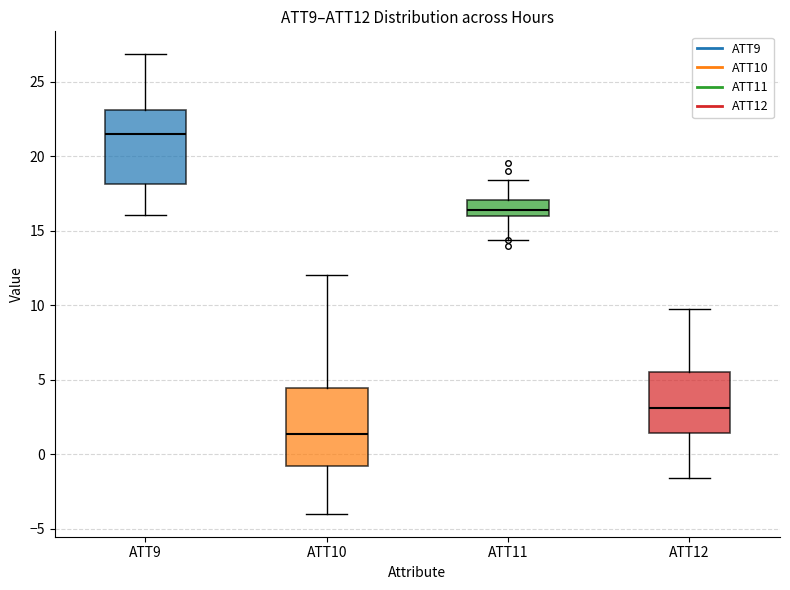

Which box has the highest median line?

ATT9